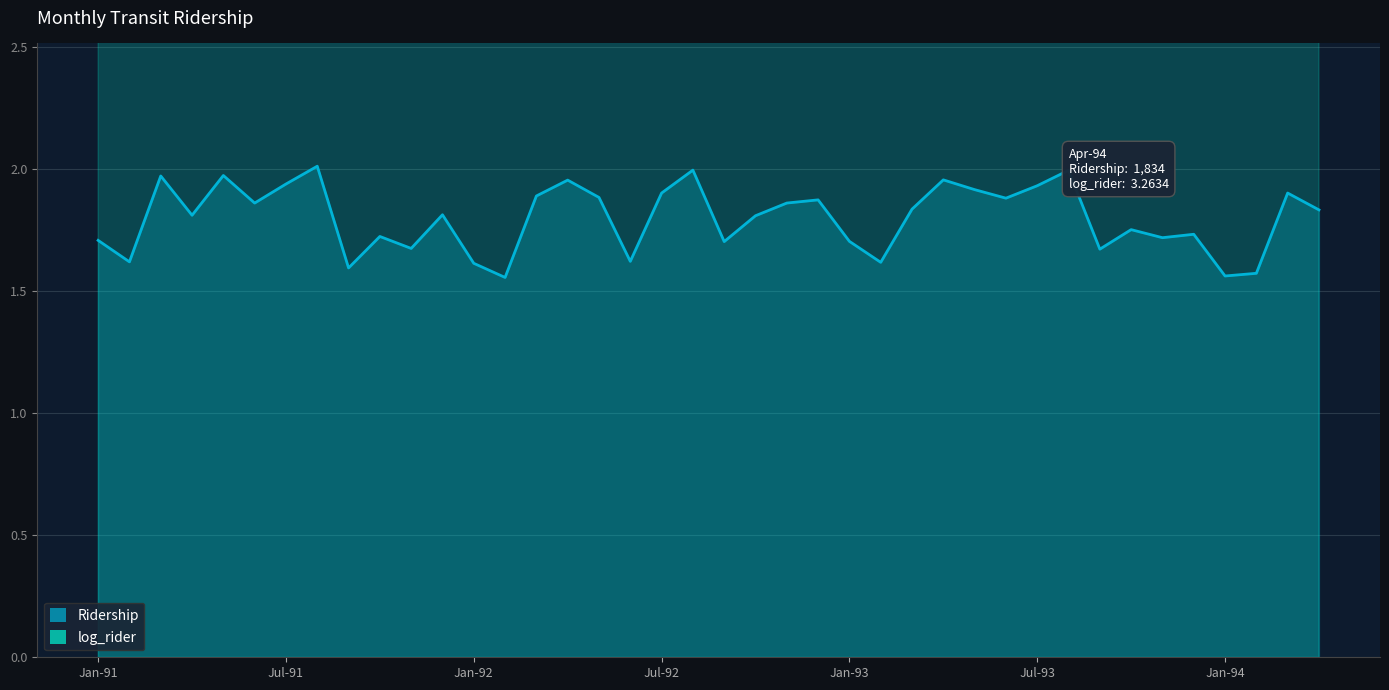

What is the label of the 17th point from the right?

Dec-92